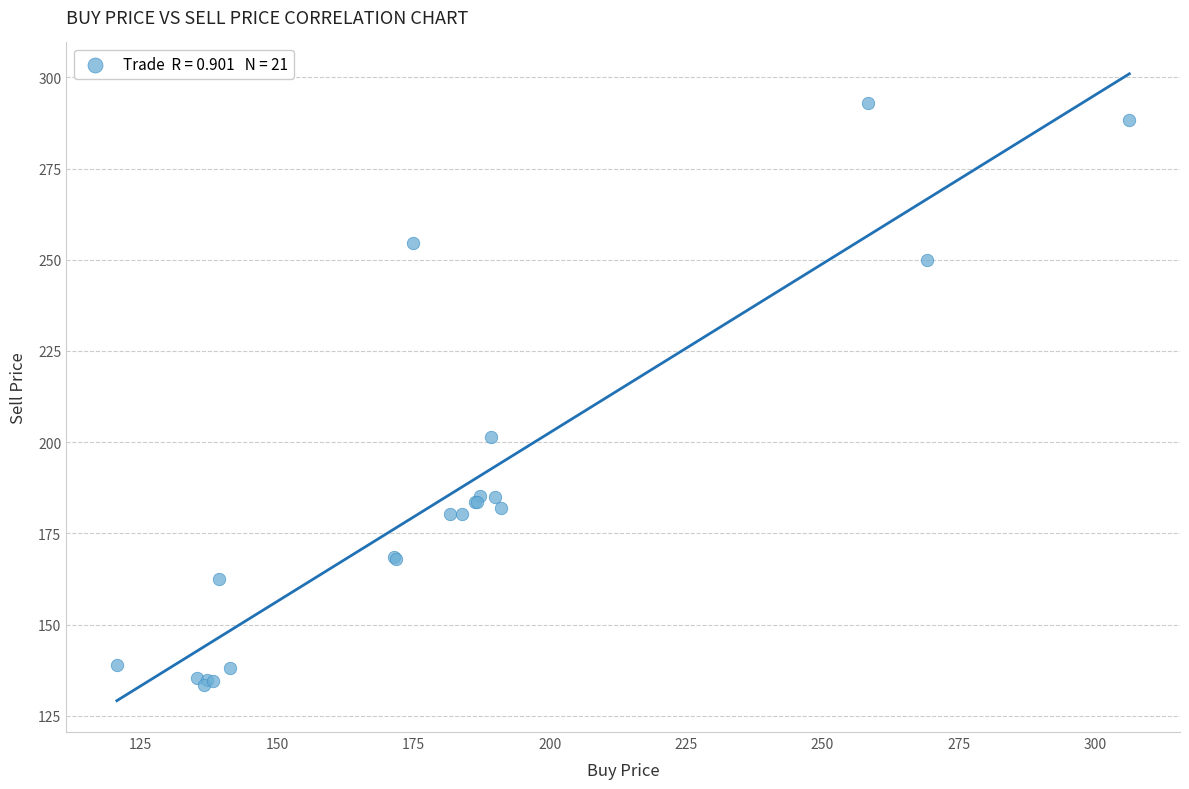

What Y value in the scatter plot is closest to 213?

201.3